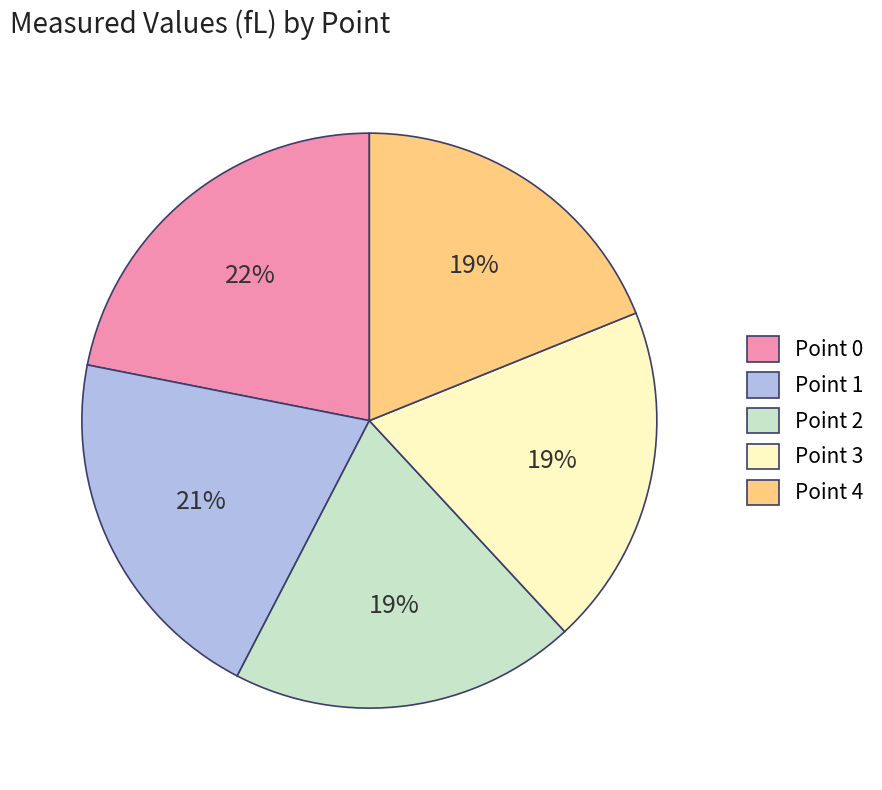

Does any single category account for the majority?

No